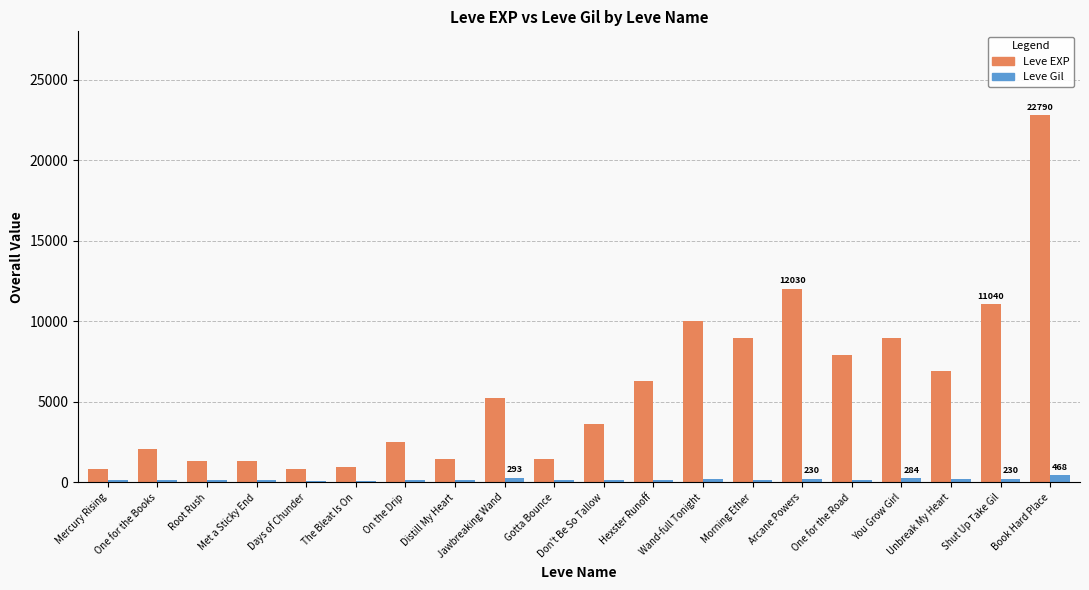

How many groups of bars are there?

20